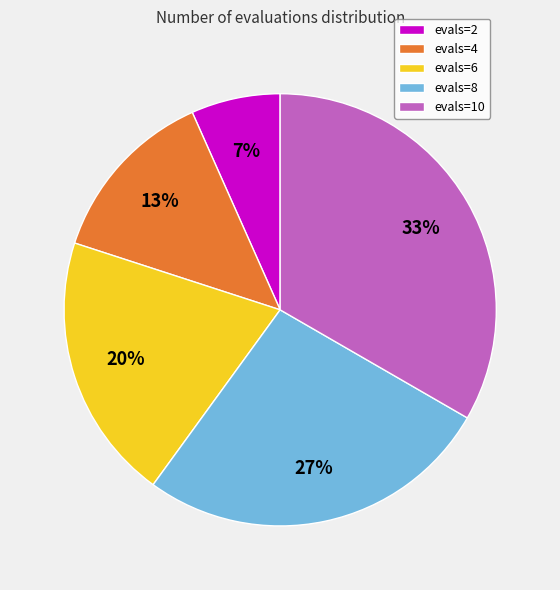

The evals=8 slice represents 27% of the pie. True or false?

True